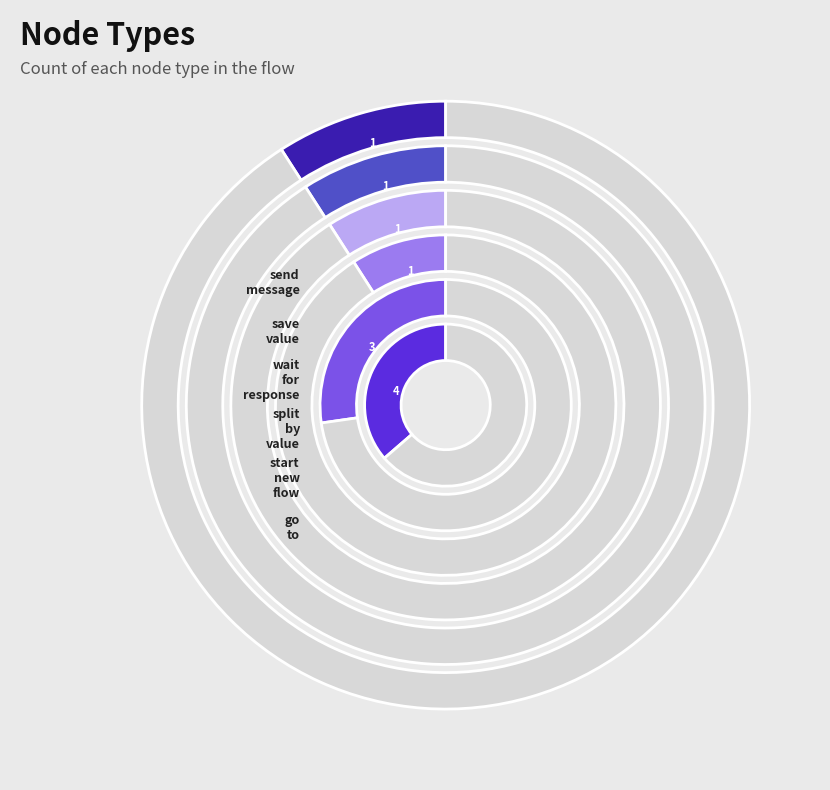

Do wait_for_response and save_value together represent more than half of the pie?

No